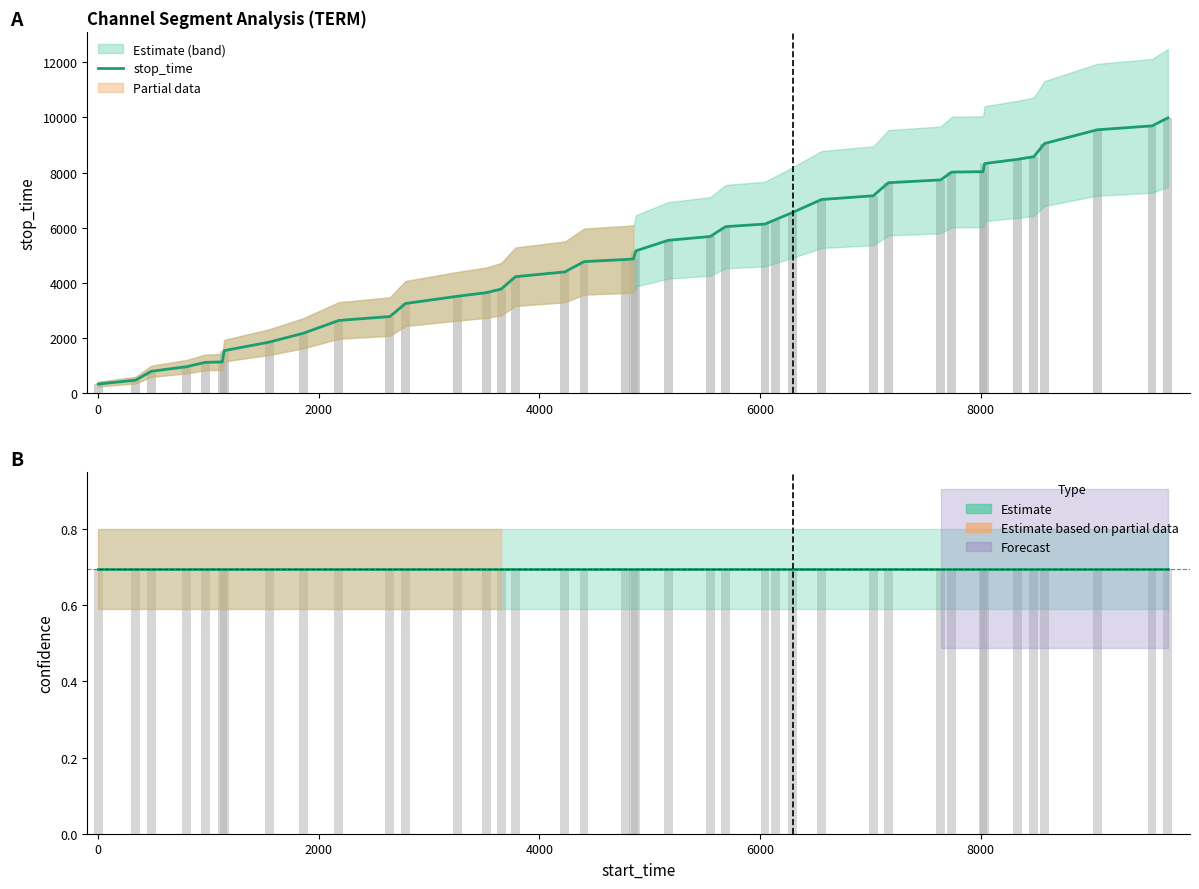

What is the total value across all series at 0?

481.7